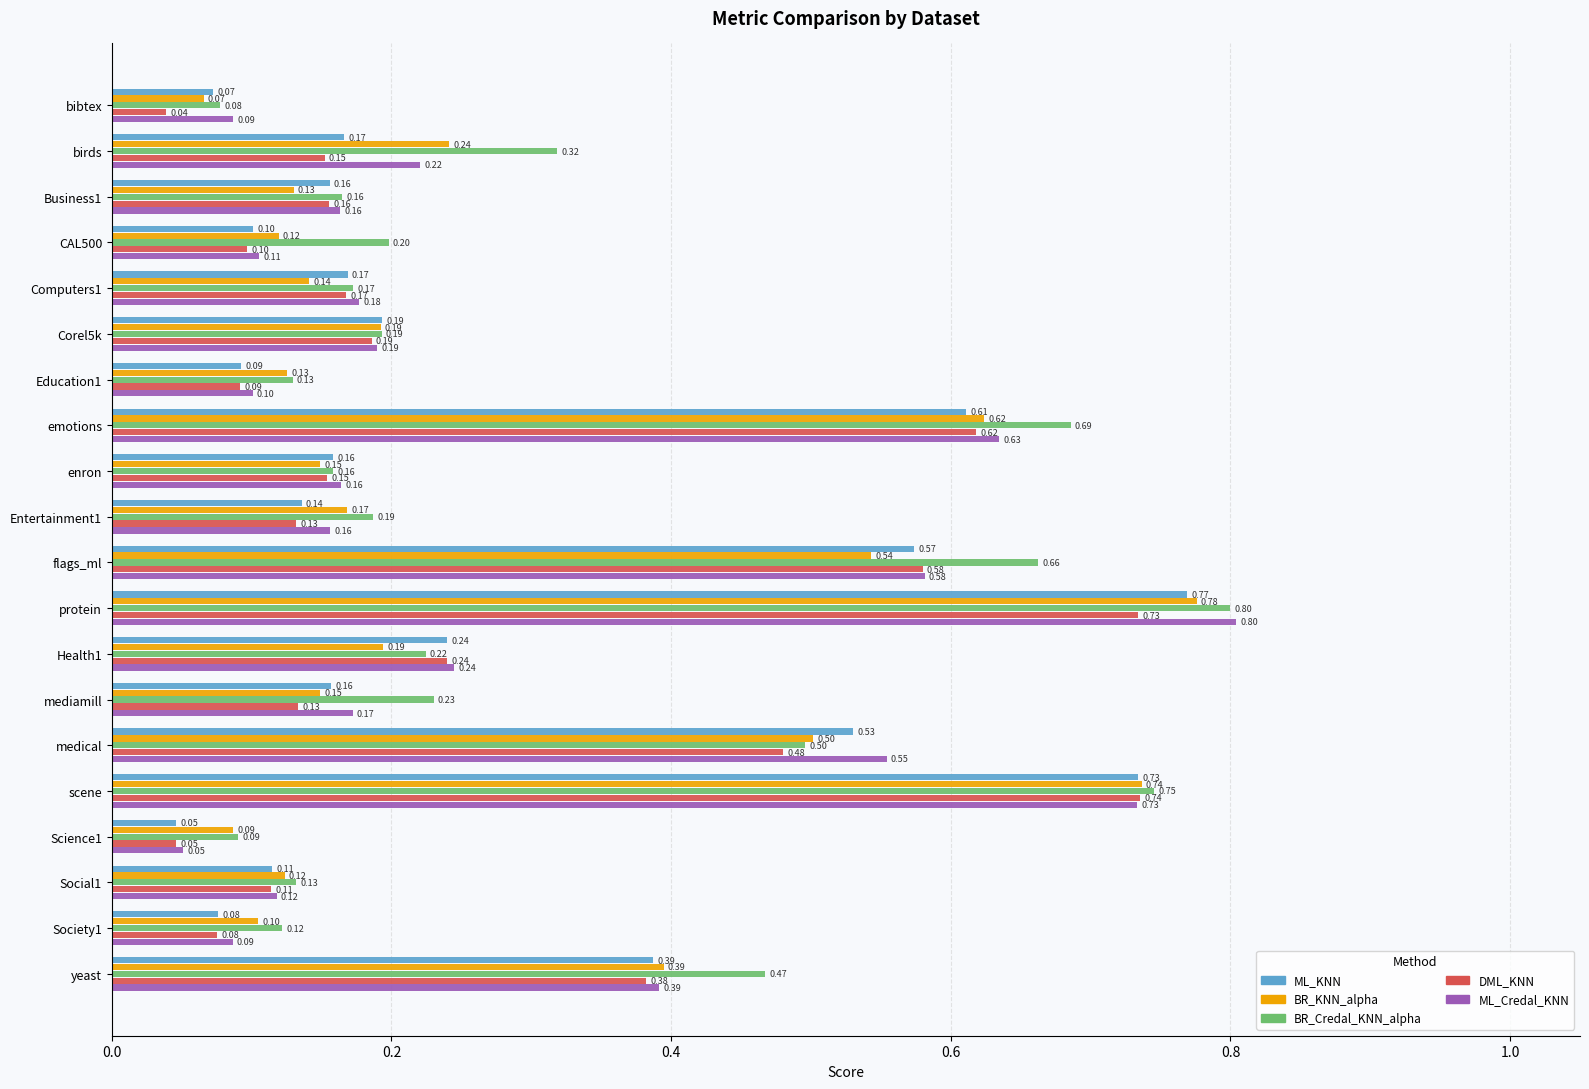

Which label corresponds to the smallest value in the chart?

bibtex